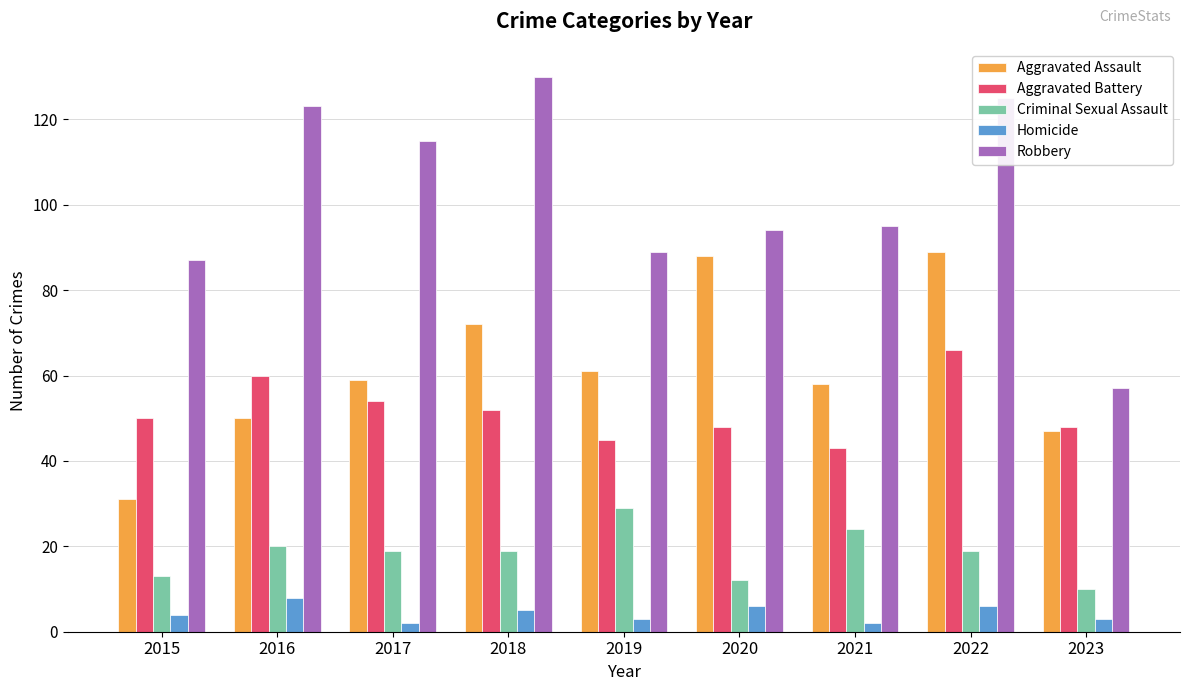

What are all the series names shown in the legend?

Aggravated Assault, Aggravated Battery, Criminal Sexual Assault, Homicide, Robbery